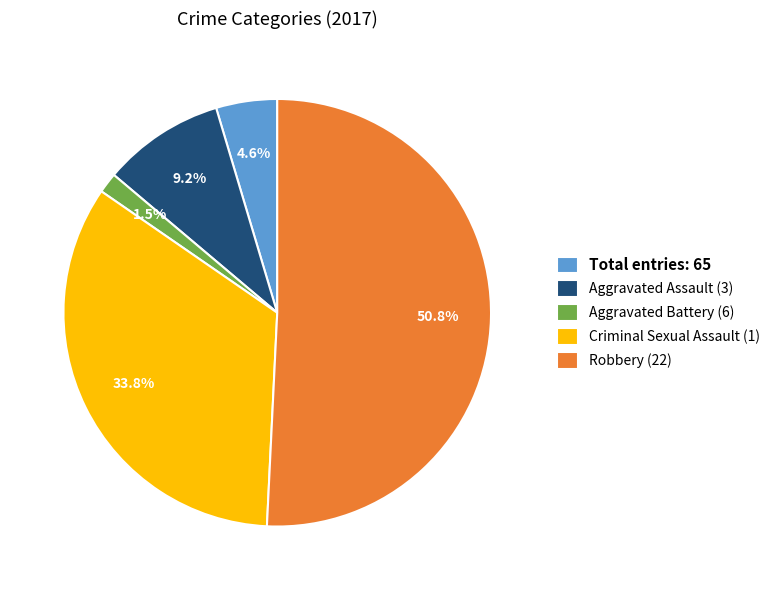

Rank the categories by value from lowest to highest.

Aggravated Battery (6), Total entries: 65, Aggravated Assault (3), Criminal Sexual Assault (1), Robbery (22)